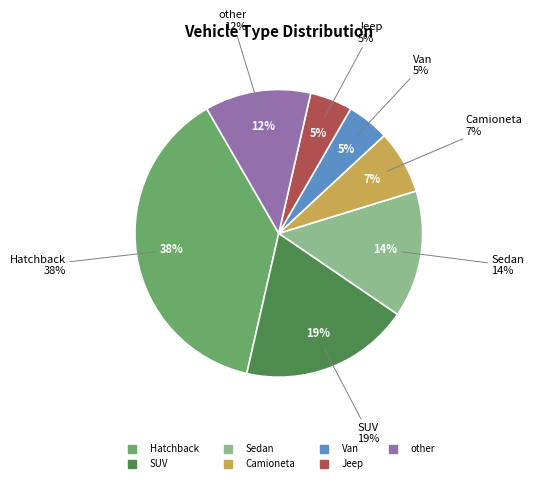

Rank the categories by value from lowest to highest.

Van, Jeep, Camioneta, other, Sedan, SUV, Hatchback